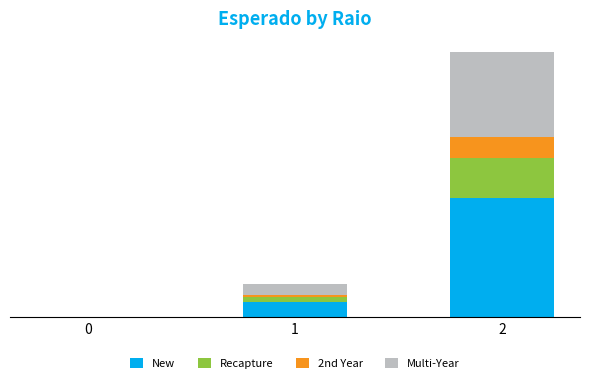

Does the chart contain stacked bars?

Yes